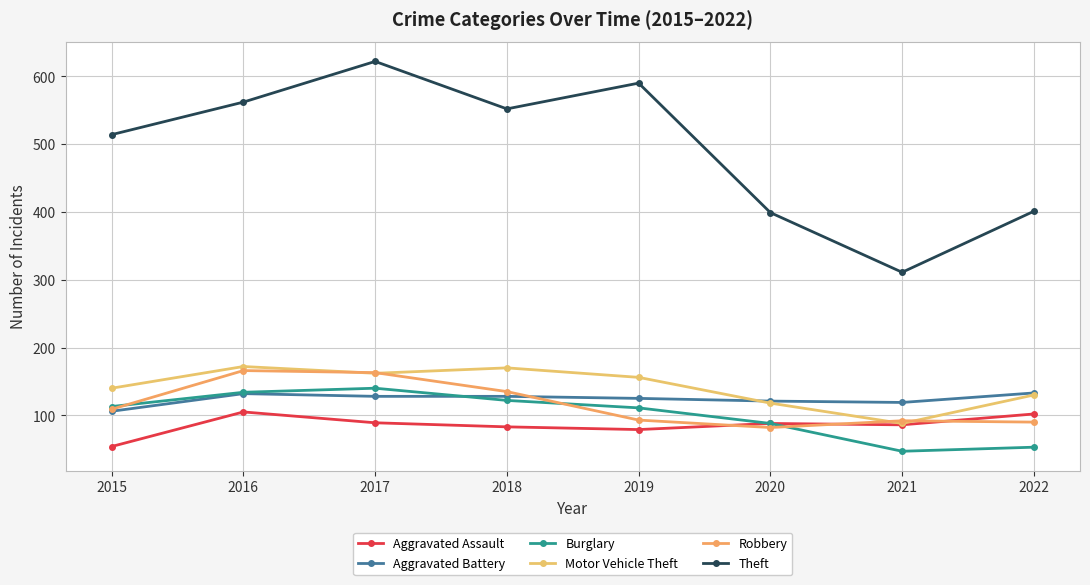

Which series has the largest total across all categories?

Theft